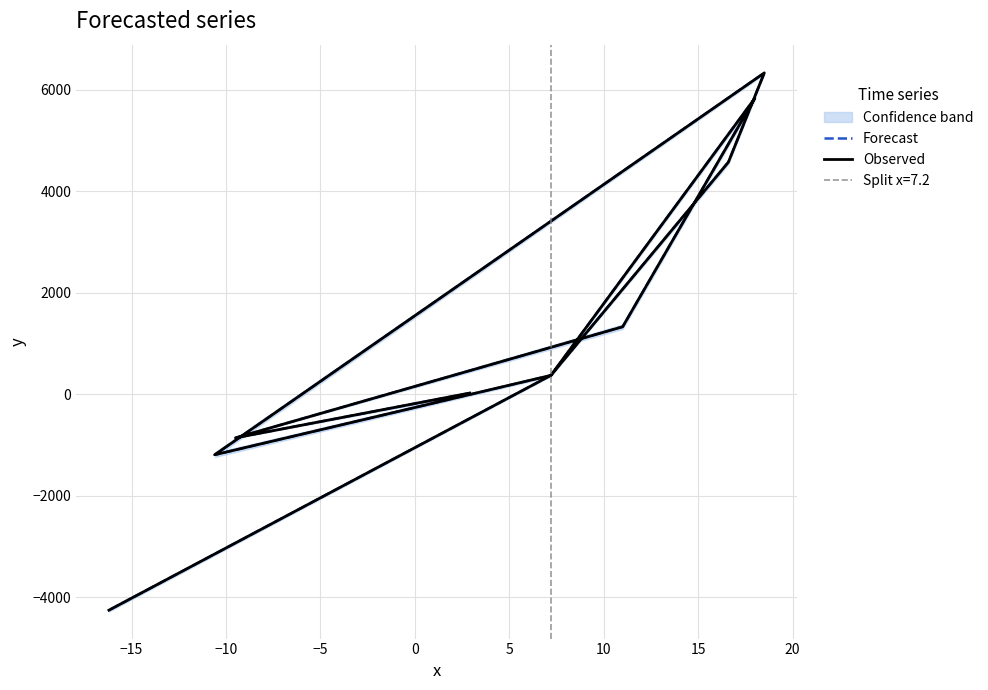

How many data points in Observed are less than 373?

4